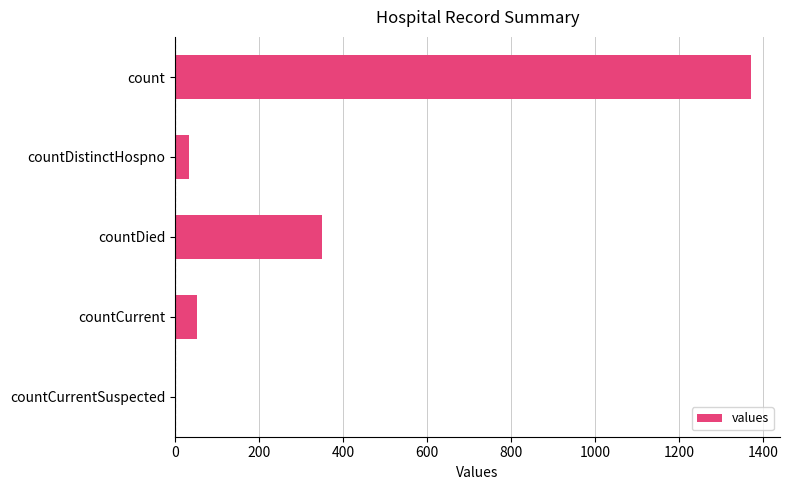

True or false: the data shows 1371 at count.

True